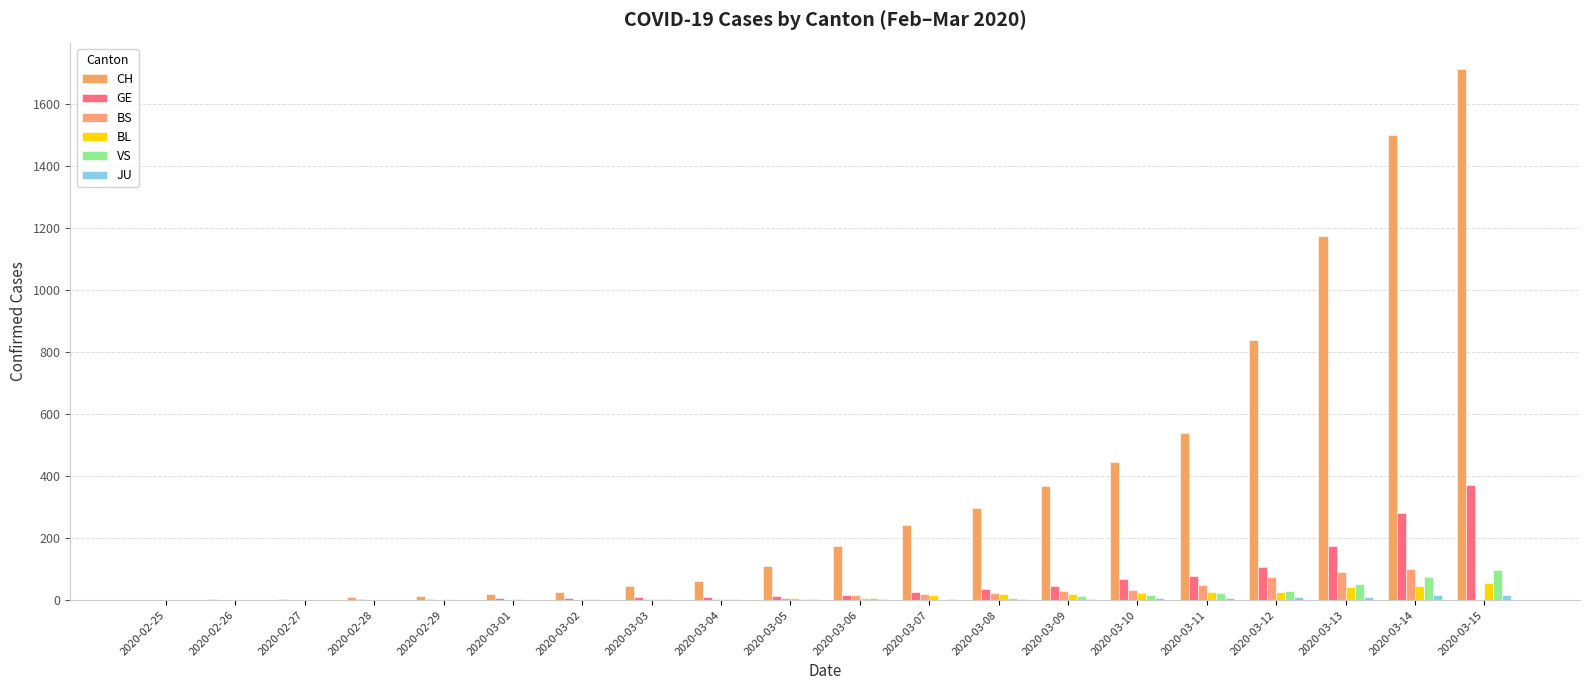

Count the number of categories in the chart.

20